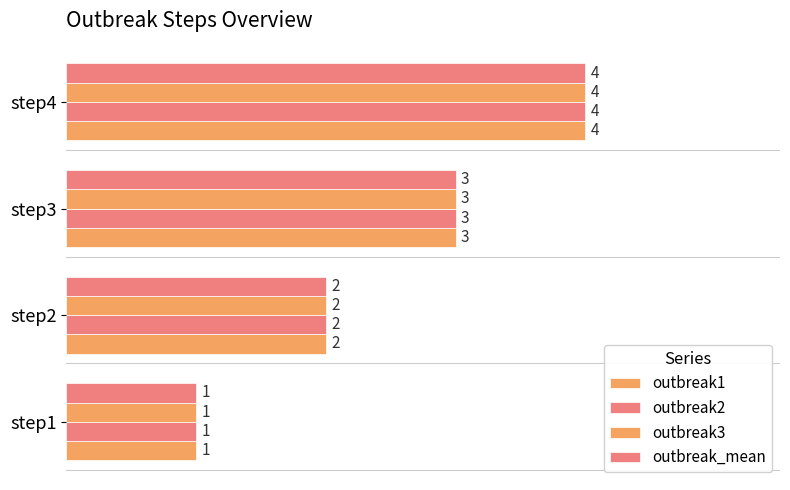

How many series are shown in this chart?

4